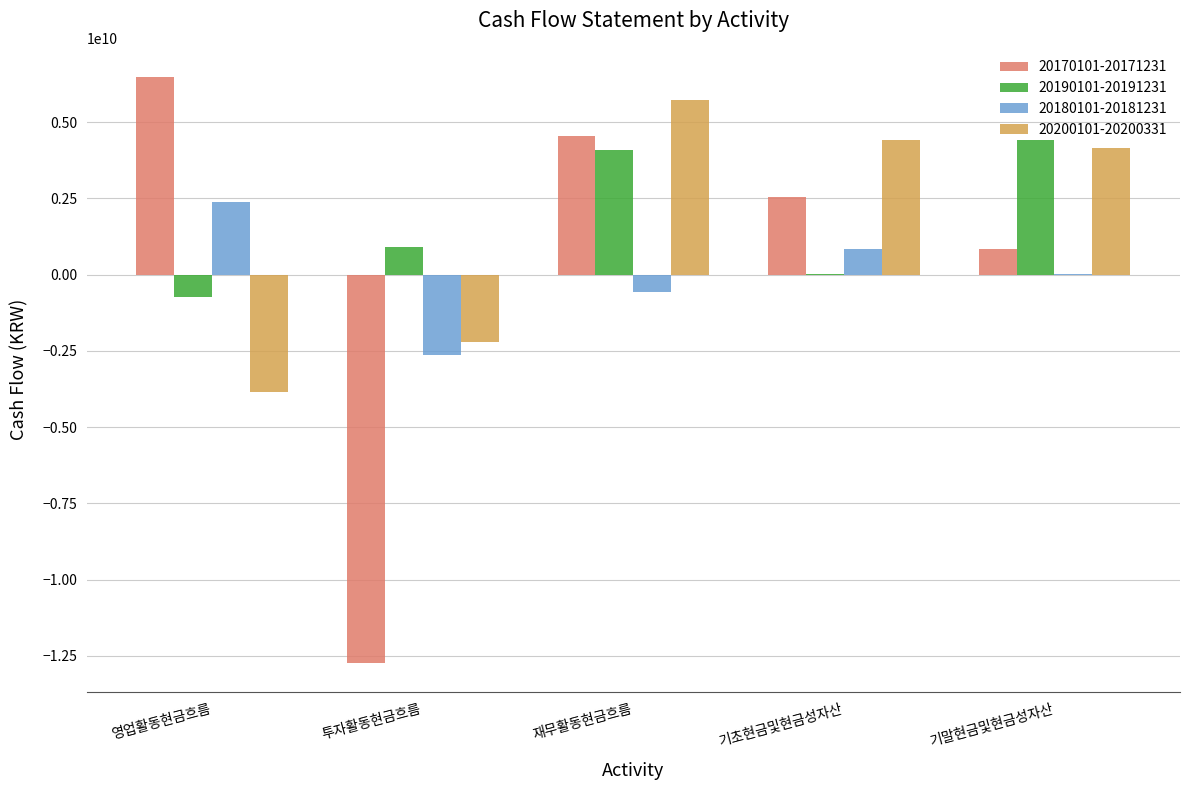

At which category is the sum across all series the highest?

재무활동현금흐름